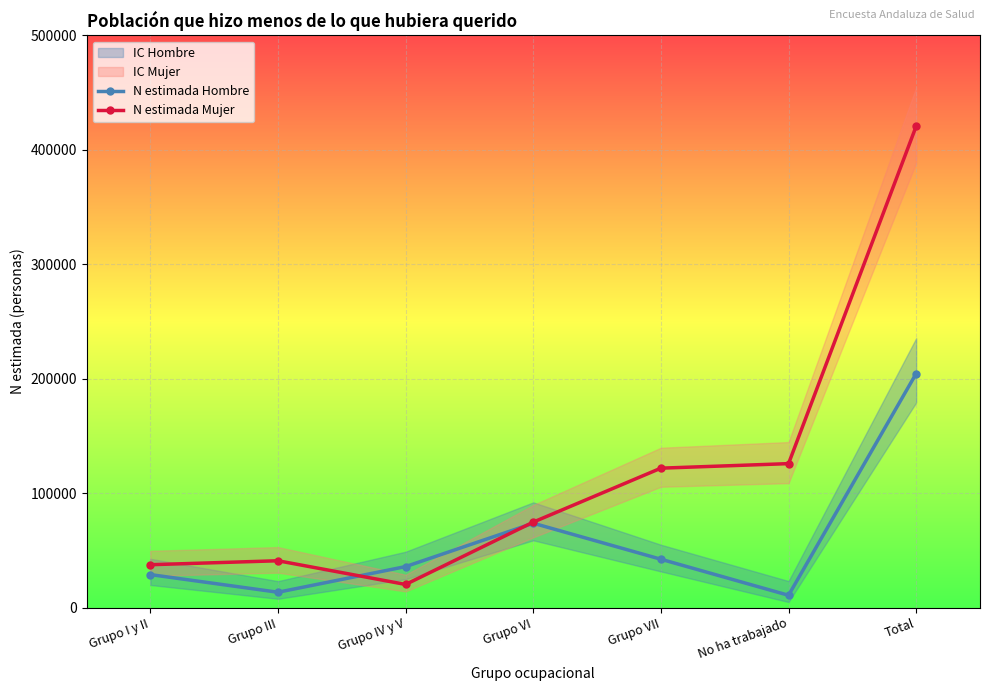

True or false: N estimada Mujer has more than 1 points higher than both neighbors.

False